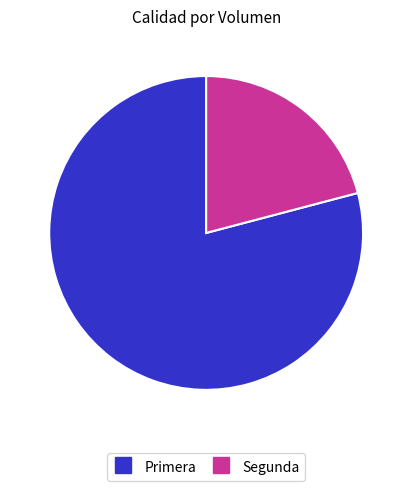

Does Segunda represent more than half of the total?

No